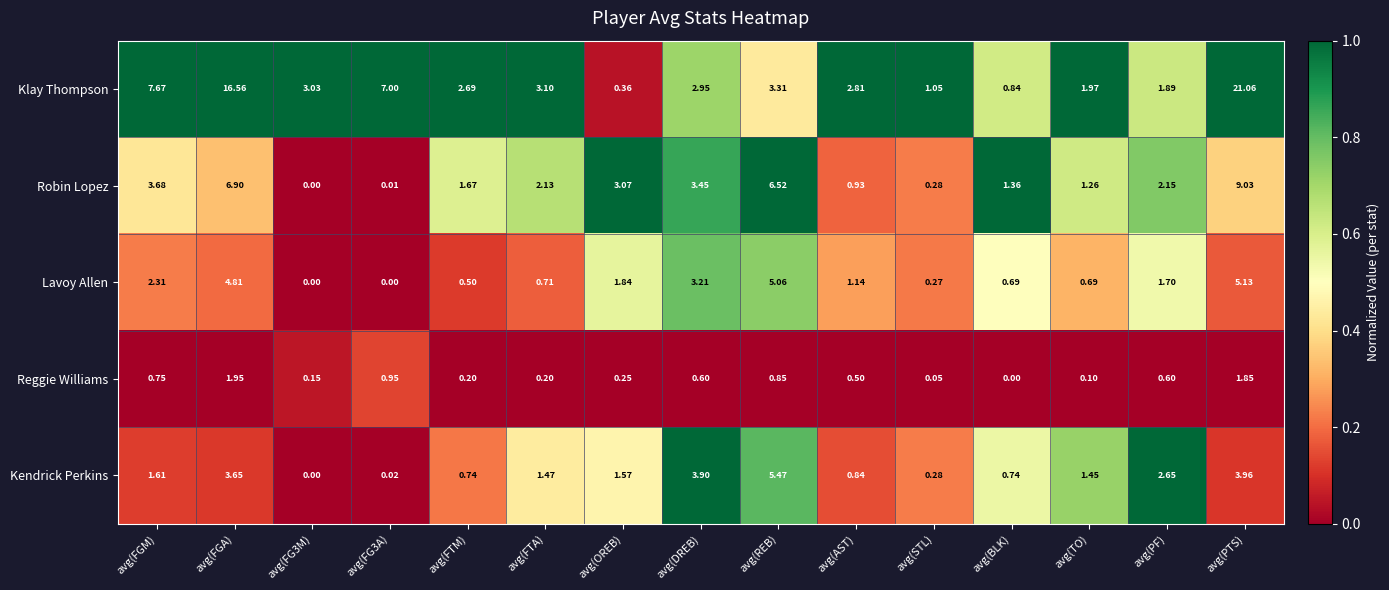

At which category is the sum across all series the highest?

avg(PTS)